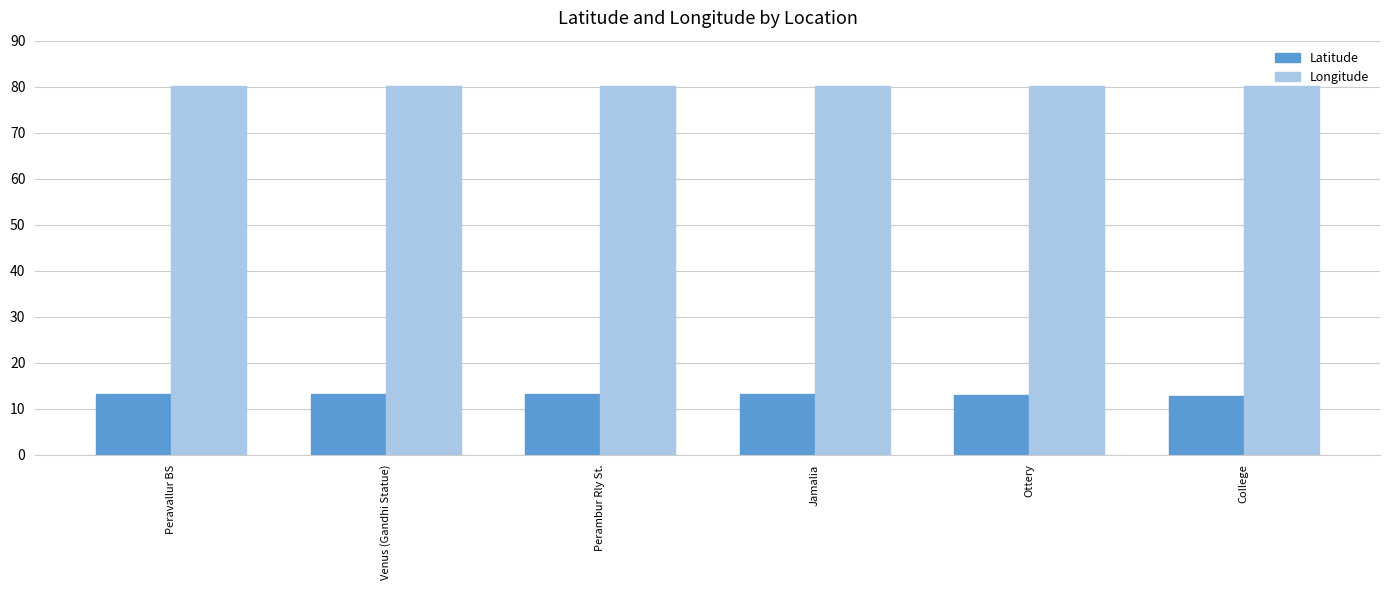

Read the Latitude value at Ottery.

13.1